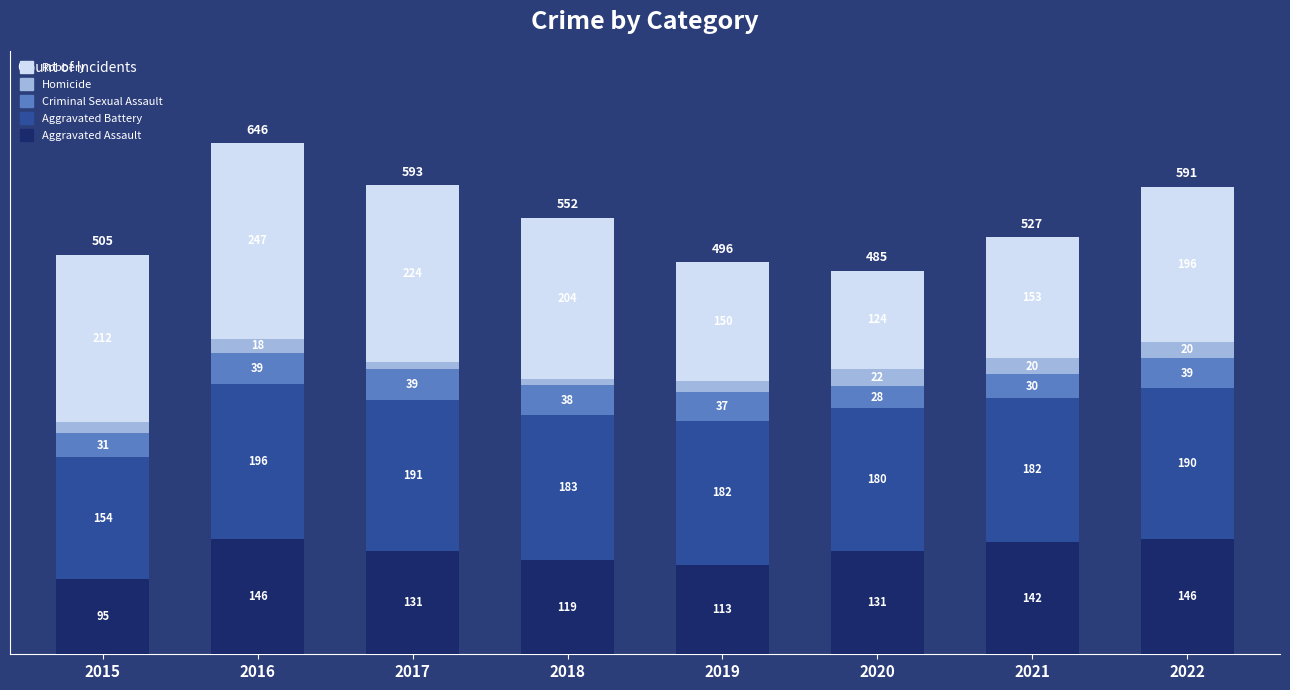

How many bars are there in total?

8